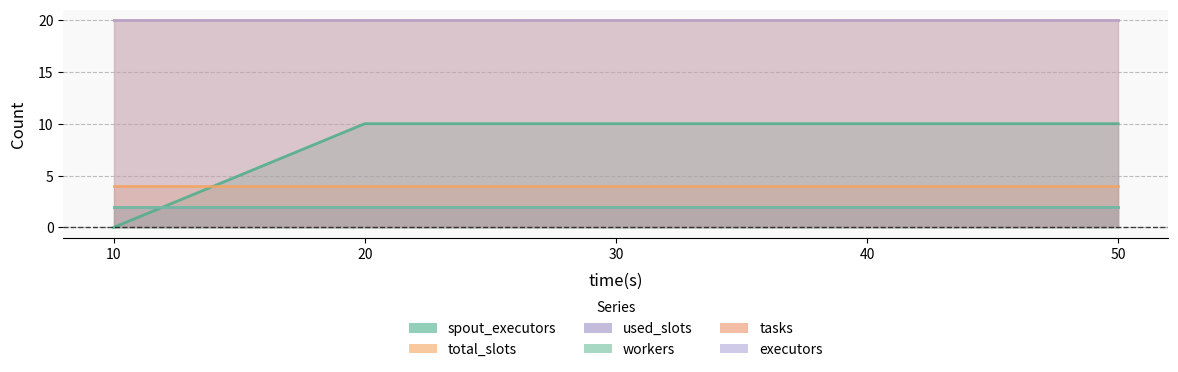

What is the average value of the executors series?

20